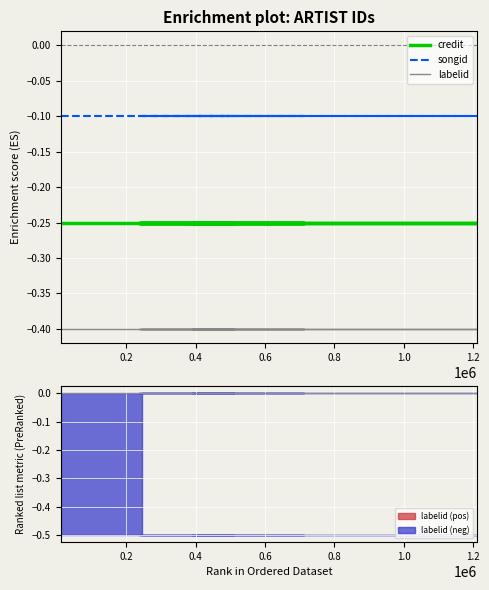

True or false: songid and labelid intersect in this chart.

False